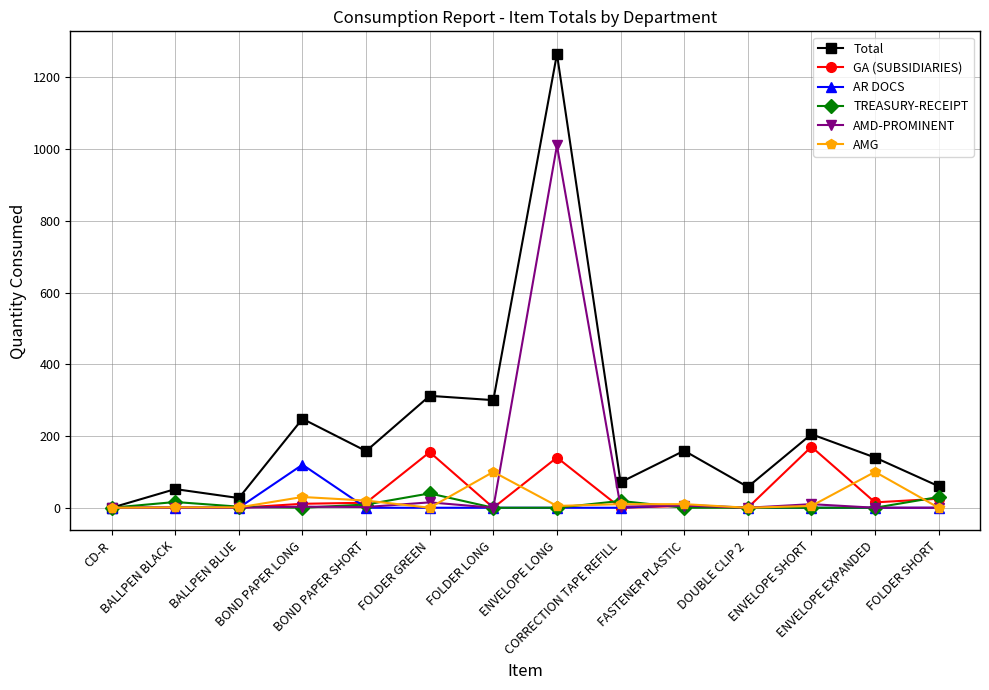

Which series has the largest total across all categories?

Total